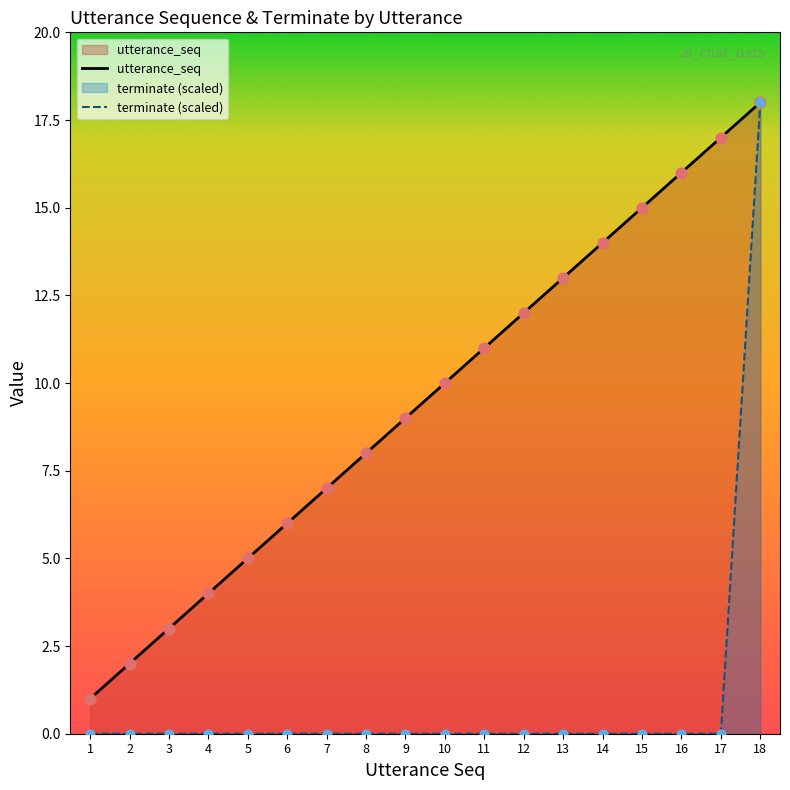

At which category is the sum across all series the highest?

18